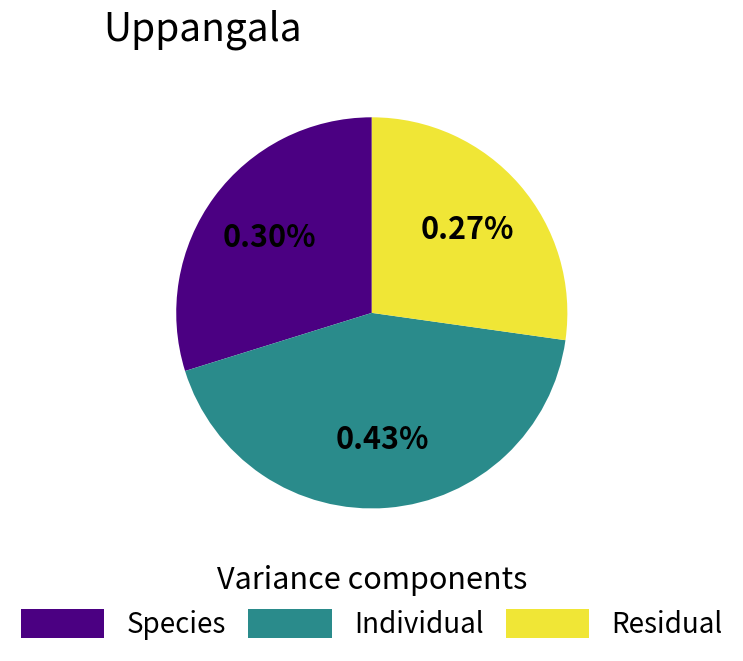

How many slices are in this pie chart?

2